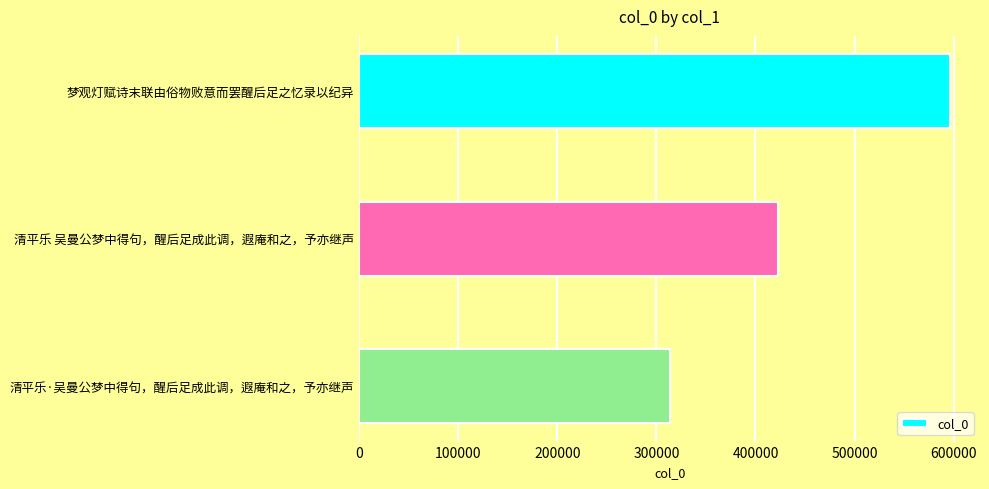

List the labels in order of value, smallest first.

清平乐·吴曼公梦中得句，醒后足成此调，遐庵和之，予亦继声, 清平乐 吴曼公梦中得句，醒后足成此调，遐庵和之，予亦继声, 梦观灯赋诗末联由俗物败意而罢醒后足之忆录以纪异